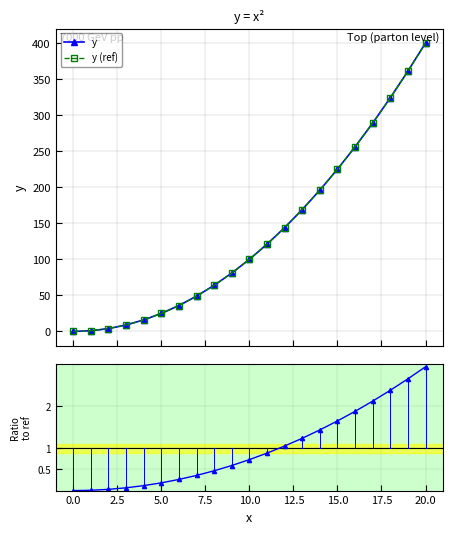

True or false: y (ref) and y intersect in this chart.

False